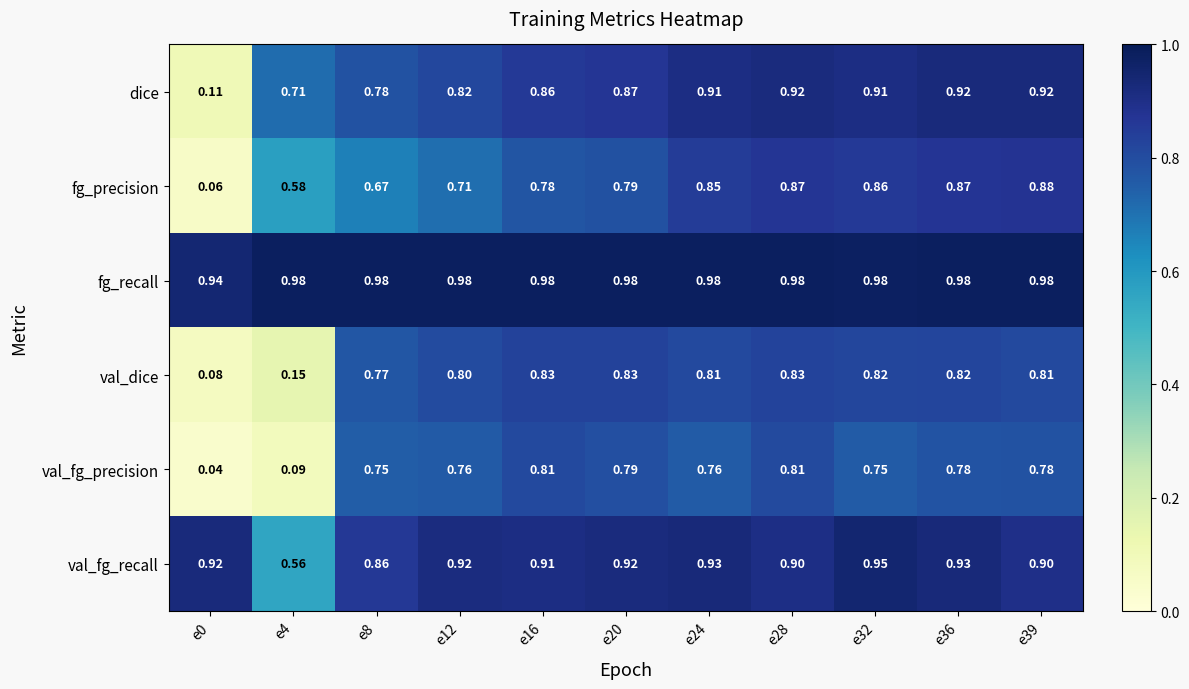

Between e8 and e36, which series saw the biggest shift?

fg_precision